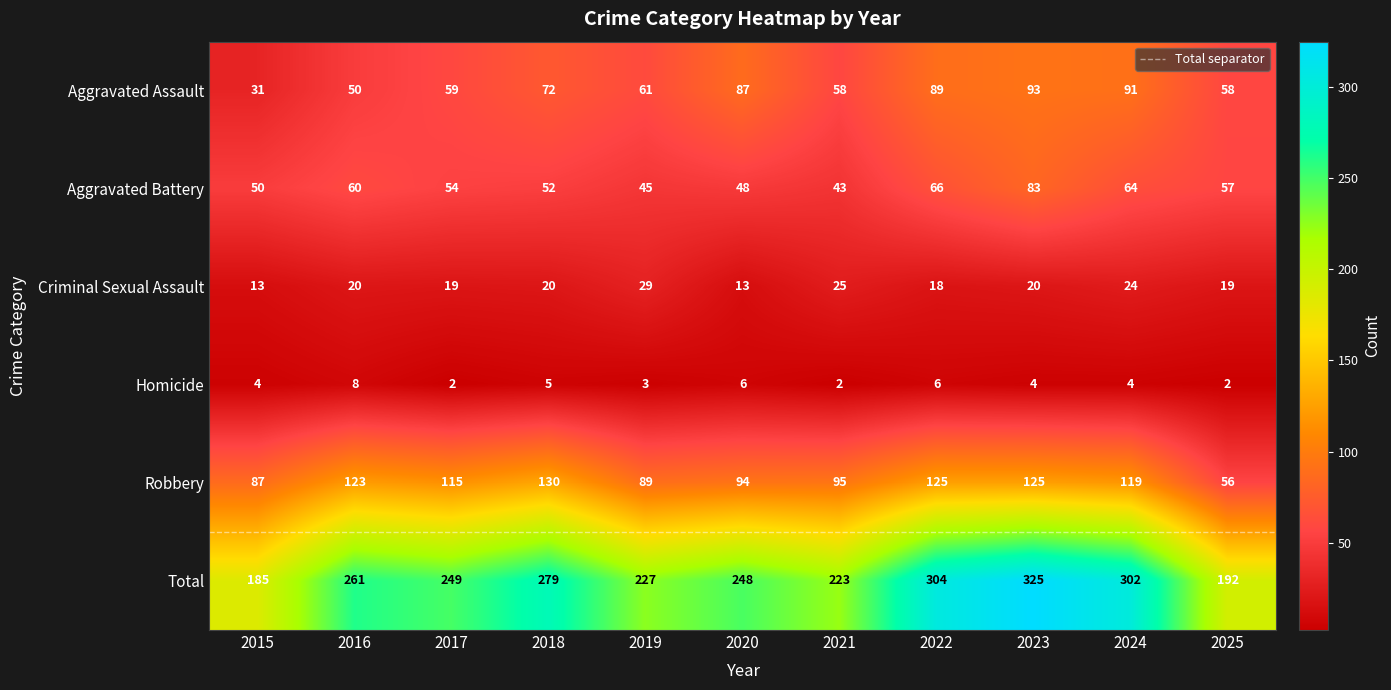

Is it true that Aggravated Assault equals 59 at 2017?

True